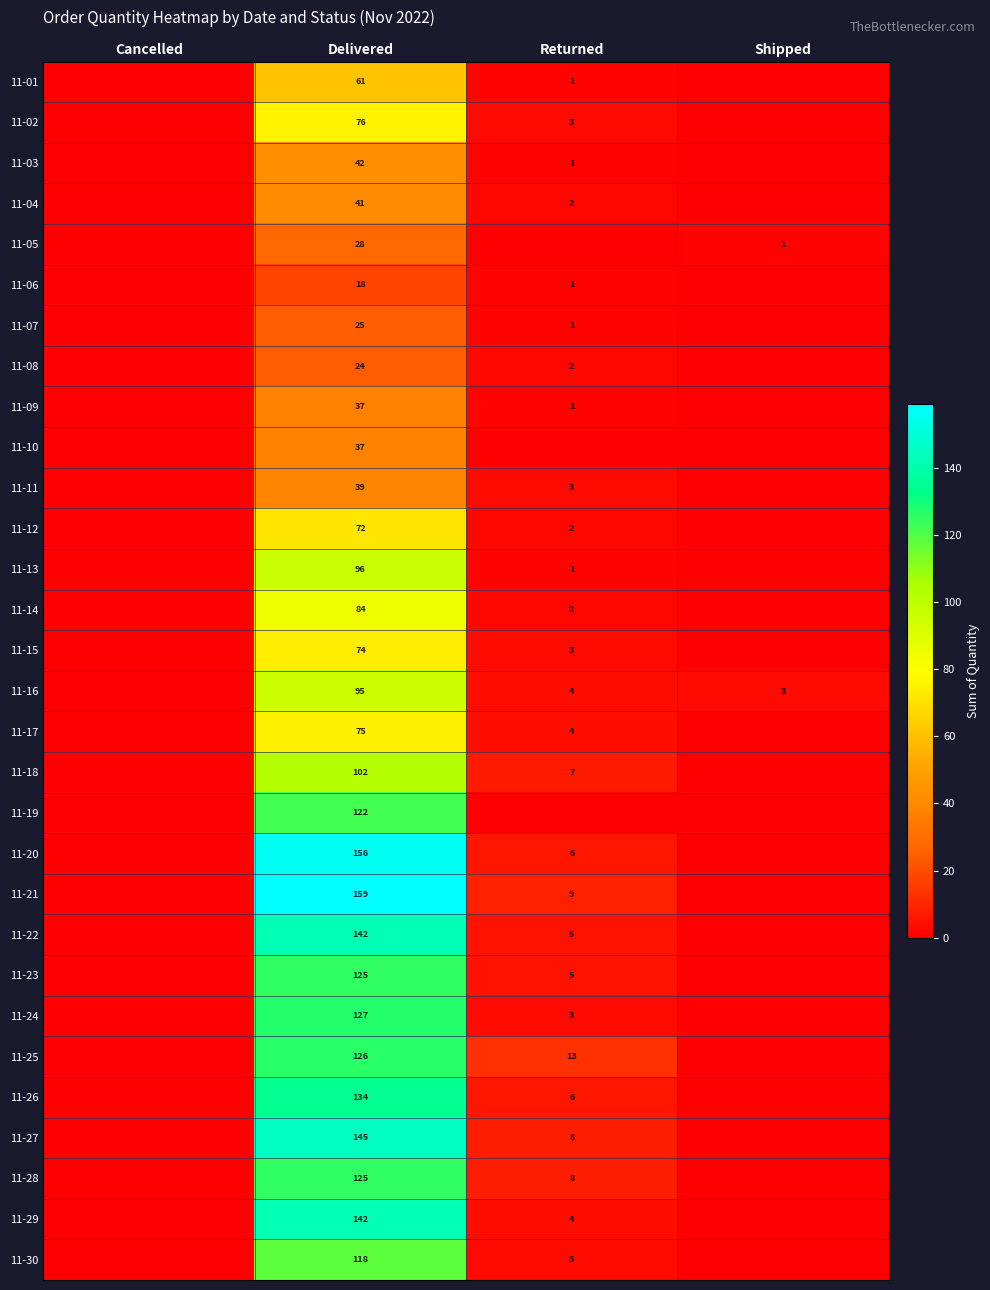

The 11-12 series shows 2 at Returned. True or false?

True